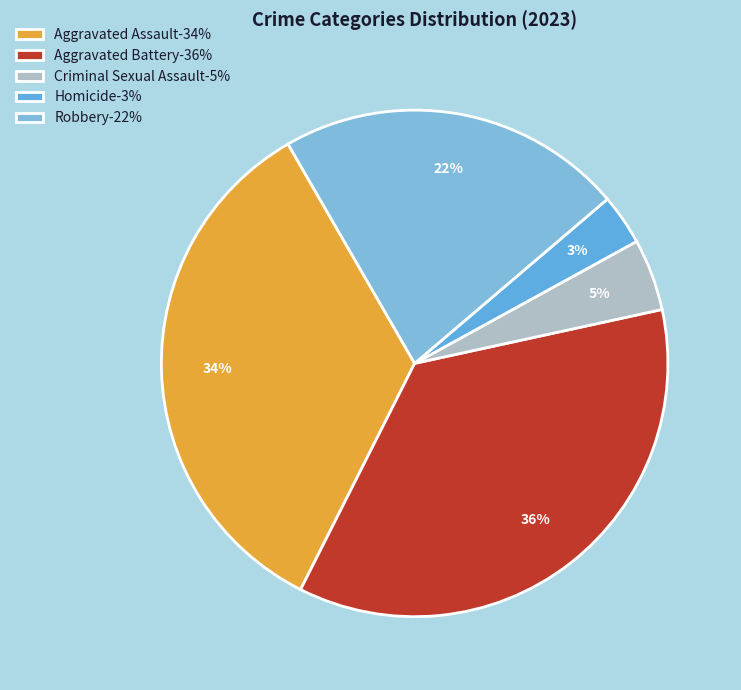

True or false: Aggravated Assault accounts for 46% of the total.

False